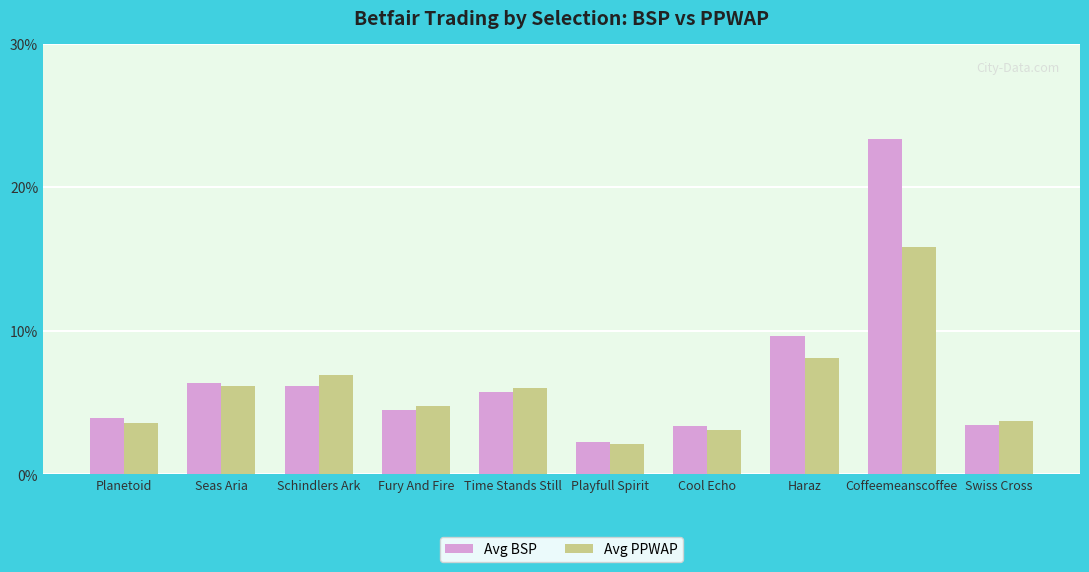

Which series has the largest range (max minus min)?

Avg BSP